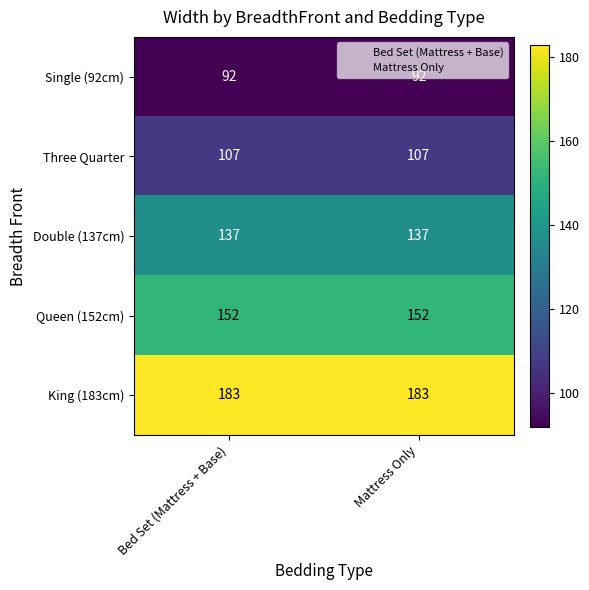

Is the value of Single (92cm) at Bed Set (Mattress + Base) greater than the value of Queen (152cm) at Bed Set (Mattress + Base)?

No